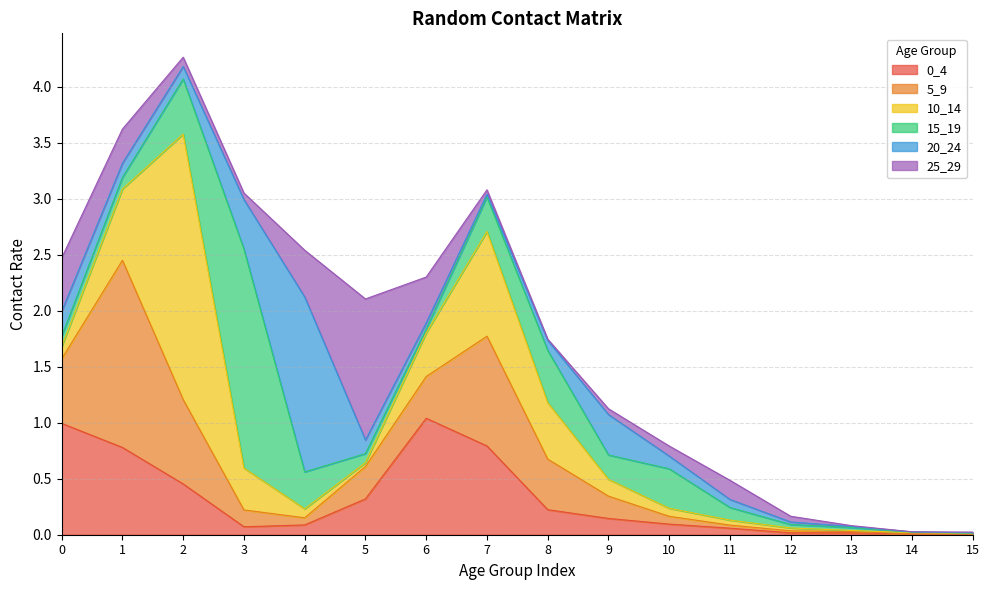

True or false: 20_24 has more than 2 points higher than both neighbors.

False